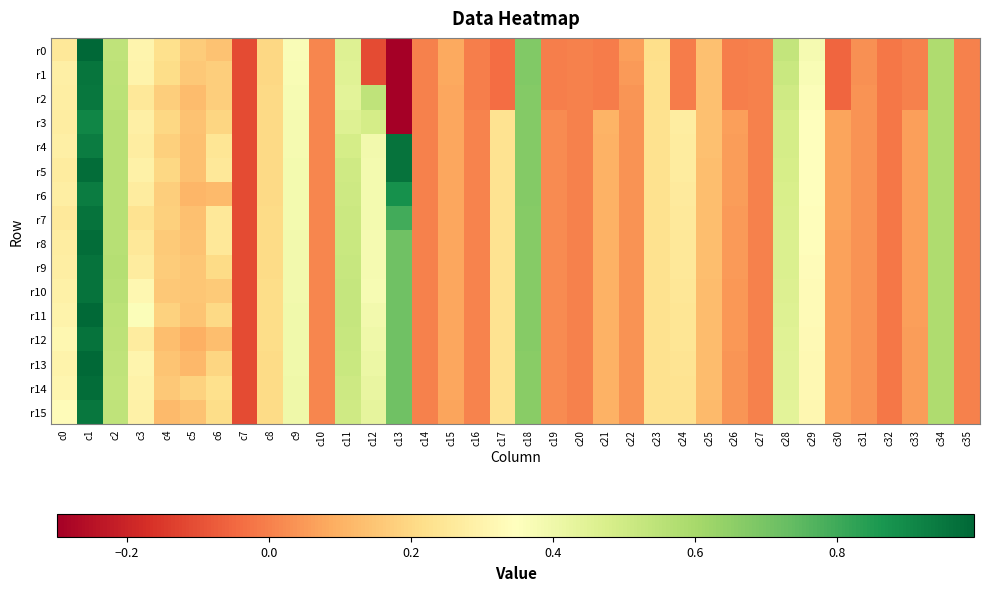

Reading right to left, transcribe all the data shown in this chart.

r0: c35=0.0	c34=0.6	c33=-0.0	c32=-0.0	c31=0.0	c30=-0.1	c29=0.4	c28=0.5	c27=-0.0	c26=-0.0	c25=0.1	c24=-0.0	c23=0.2	c22=0.1	c21=-0.0	c20=-0.0	c19=-0.0	c18=0.7	c17=-0.0	c16=-0.0	c15=0.1	c14=-0.0	c13=-0.3	c12=-0.1	c11=0.5	c10=0.0	c9=0.4	c8=0.2	c7=-0.1	c6=0.1	c5=0.2	c4=0.2	c3=0.3	c2=0.5	c1=1.0	c0=0.3
r1: c35=0.0	c34=0.6	c33=-0.0	c32=-0.0	c31=0.0	c30=-0.1	c29=0.4	c28=0.5	c27=-0.0	c26=-0.0	c25=0.1	c24=-0.0	c23=0.2	c22=0.1	c21=-0.0	c20=-0.0	c19=-0.0	c18=0.7	c17=-0.0	c16=-0.0	c15=0.1	c14=-0.0	c13=-0.3	c12=-0.1	c11=0.5	c10=0.0	c9=0.4	c8=0.2	c7=-0.1	c6=0.2	c5=0.2	c4=0.2	c3=0.3	c2=0.5	c1=1.0	c0=0.3
r2: c35=0.0	c34=0.6	c33=-0.0	c32=-0.0	c31=0.0	c30=-0.1	c29=0.4	c28=0.5	c27=-0.0	c26=-0.0	c25=0.1	c24=-0.0	c23=0.2	c22=0.0	c21=-0.0	c20=-0.0	c19=-0.0	c18=0.7	c17=-0.0	c16=-0.0	c15=0.1	c14=-0.0	c13=-0.3	c12=0.5	c11=0.4	c10=0.0	c9=0.4	c8=0.2	c7=-0.1	c6=0.2	c5=0.1	c4=0.2	c3=0.3	c2=0.6	c1=0.9	c0=0.3
r3: c35=0.0	c34=0.6	c33=0.1	c32=-0.0	c31=0.0	c30=0.1	c29=0.4	c28=0.5	c27=-0.0	c26=0.1	c25=0.1	c24=0.3	c23=0.2	c22=0.0	c21=0.1	c20=-0.0	c19=0.0	c18=0.7	c17=0.2	c16=0.0	c15=0.1	c14=0.0	c13=-0.3	c12=0.5	c11=0.5	c10=0.0	c9=0.4	c8=0.2	c7=-0.1	c6=0.2	c5=0.1	c4=0.2	c3=0.3	c2=0.6	c1=0.9	c0=0.3
r4: c35=0.0	c34=0.6	c33=0.1	c32=-0.0	c31=0.0	c30=0.1	c29=0.4	c28=0.5	c27=-0.0	c26=0.1	c25=0.1	c24=0.3	c23=0.2	c22=0.0	c21=0.1	c20=-0.0	c19=0.0	c18=0.7	c17=0.2	c16=0.0	c15=0.1	c14=0.0	c13=1.0	c12=0.4	c11=0.5	c10=0.0	c9=0.4	c8=0.2	c7=-0.1	c6=0.2	c5=0.1	c4=0.2	c3=0.3	c2=0.6	c1=0.9	c0=0.3
r5: c35=0.0	c34=0.6	c33=0.1	c32=-0.0	c31=0.0	c30=0.1	c29=0.3	c28=0.5	c27=-0.0	c26=0.1	c25=0.1	c24=0.3	c23=0.2	c22=0.0	c21=0.1	c20=-0.0	c19=0.0	c18=0.7	c17=0.2	c16=0.0	c15=0.1	c14=0.0	c13=1.0	c12=0.4	c11=0.5	c10=0.0	c9=0.4	c8=0.2	c7=-0.1	c6=0.3	c5=0.1	c4=0.2	c3=0.3	c2=0.6	c1=1.0	c0=0.3
r6: c35=0.0	c34=0.6	c33=0.1	c32=-0.0	c31=0.0	c30=0.1	c29=0.3	c28=0.5	c27=-0.0	c26=0.1	c25=0.1	c24=0.3	c23=0.2	c22=0.0	c21=0.1	c20=-0.0	c19=0.0	c18=0.7	c17=0.2	c16=0.0	c15=0.1	c14=0.0	c13=0.9	c12=0.4	c11=0.5	c10=0.0	c9=0.4	c8=0.2	c7=-0.1	c6=0.1	c5=0.1	c4=0.2	c3=0.3	c2=0.6	c1=0.9	c0=0.3
r7: c35=0.0	c34=0.6	c33=0.1	c32=-0.0	c31=0.0	c30=0.1	c29=0.3	c28=0.5	c27=-0.0	c26=0.1	c25=0.1	c24=0.3	c23=0.2	c22=0.0	c21=0.1	c20=-0.0	c19=0.0	c18=0.7	c17=0.2	c16=0.0	c15=0.1	c14=0.0	c13=0.8	c12=0.4	c11=0.5	c10=0.0	c9=0.4	c8=0.2	c7=-0.1	c6=0.3	c5=0.1	c4=0.2	c3=0.2	c2=0.6	c1=1.0	c0=0.3
r8: c35=0.0	c34=0.6	c33=0.1	c32=-0.0	c31=0.0	c30=0.1	c29=0.3	c28=0.5	c27=-0.0	c26=0.1	c25=0.1	c24=0.3	c23=0.2	c22=0.0	c21=0.1	c20=-0.0	c19=0.0	c18=0.7	c17=0.2	c16=0.0	c15=0.1	c14=0.0	c13=0.7	c12=0.4	c11=0.5	c10=0.0	c9=0.4	c8=0.2	c7=-0.1	c6=0.3	c5=0.1	c4=0.2	c3=0.3	c2=0.6	c1=1.0	c0=0.3
r9: c35=0.0	c34=0.6	c33=0.1	c32=-0.0	c31=0.0	c30=0.1	c29=0.3	c28=0.5	c27=-0.0	c26=0.1	c25=0.1	c24=0.3	c23=0.2	c22=0.0	c21=0.1	c20=-0.0	c19=0.0	c18=0.7	c17=0.2	c16=0.0	c15=0.1	c14=0.0	c13=0.7	c12=0.4	c11=0.5	c10=0.0	c9=0.4	c8=0.2	c7=-0.1	c6=0.2	c5=0.2	c4=0.2	c3=0.3	c2=0.6	c1=1.0	c0=0.3
r10: c35=0.0	c34=0.6	c33=0.1	c32=-0.0	c31=0.0	c30=0.1	c29=0.3	c28=0.5	c27=-0.0	c26=0.0	c25=0.1	c24=0.2	c23=0.2	c22=0.0	c21=0.1	c20=-0.0	c19=0.0	c18=0.7	c17=0.2	c16=0.0	c15=0.1	c14=0.0	c13=0.7	c12=0.4	c11=0.5	c10=0.0	c9=0.4	c8=0.2	c7=-0.1	c6=0.2	c5=0.2	c4=0.2	c3=0.3	c2=0.6	c1=1.0	c0=0.3
r11: c35=0.0	c34=0.6	c33=0.1	c32=-0.0	c31=0.0	c30=0.1	c29=0.3	c28=0.5	c27=-0.0	c26=0.0	c25=0.1	c24=0.2	c23=0.2	c22=0.0	c21=0.1	c20=-0.0	c19=0.0	c18=0.7	c17=0.2	c16=0.0	c15=0.1	c14=0.0	c13=0.7	c12=0.4	c11=0.5	c10=0.0	c9=0.4	c8=0.2	c7=-0.1	c6=0.2	c5=0.1	c4=0.2	c3=0.4	c2=0.6	c1=1.0	c0=0.3
r12: c35=0.0	c34=0.6	c33=0.1	c32=-0.0	c31=0.0	c30=0.1	c29=0.3	c28=0.5	c27=-0.0	c26=0.0	c25=0.1	c24=0.2	c23=0.2	c22=0.0	c21=0.1	c20=-0.0	c19=0.0	c18=0.7	c17=0.2	c16=0.0	c15=0.1	c14=0.0	c13=0.7	c12=0.4	c11=0.5	c10=0.0	c9=0.4	c8=0.2	c7=-0.1	c6=0.1	c5=0.1	c4=0.1	c3=0.3	c2=0.5	c1=1.0	c0=0.3
r13: c35=0.0	c34=0.6	c33=0.1	c32=-0.0	c31=0.0	c30=0.1	c29=0.3	c28=0.4	c27=-0.0	c26=0.0	c25=0.1	c24=0.2	c23=0.2	c22=0.0	c21=0.1	c20=-0.0	c19=0.0	c18=0.7	c17=0.2	c16=0.0	c15=0.1	c14=0.0	c13=0.7	c12=0.4	c11=0.5	c10=0.0	c9=0.4	c8=0.2	c7=-0.1	c6=0.2	c5=0.1	c4=0.1	c3=0.3	c2=0.5	c1=1.0	c0=0.3
r14: c35=0.0	c34=0.6	c33=0.1	c32=-0.0	c31=0.0	c30=0.1	c29=0.3	c28=0.4	c27=-0.0	c26=0.0	c25=0.1	c24=0.2	c23=0.2	c22=0.0	c21=0.1	c20=-0.0	c19=0.0	c18=0.7	c17=0.2	c16=0.0	c15=0.1	c14=0.0	c13=0.7	c12=0.4	c11=0.5	c10=0.0	c9=0.4	c8=0.2	c7=-0.1	c6=0.2	c5=0.2	c4=0.2	c3=0.3	c2=0.5	c1=1.0	c0=0.3
r15: c35=0.0	c34=0.6	c33=0.1	c32=-0.0	c31=0.0	c30=0.1	c29=0.3	c28=0.4	c27=-0.0	c26=0.0	c25=0.1	c24=0.2	c23=0.2	c22=0.0	c21=0.1	c20=-0.0	c19=0.0	c18=0.7	c17=0.2	c16=0.0	c15=0.1	c14=0.0	c13=0.7	c12=0.4	c11=0.5	c10=0.0	c9=0.4	c8=0.2	c7=-0.1	c6=0.2	c5=0.1	c4=0.1	c3=0.3	c2=0.5	c1=0.9	c0=0.3